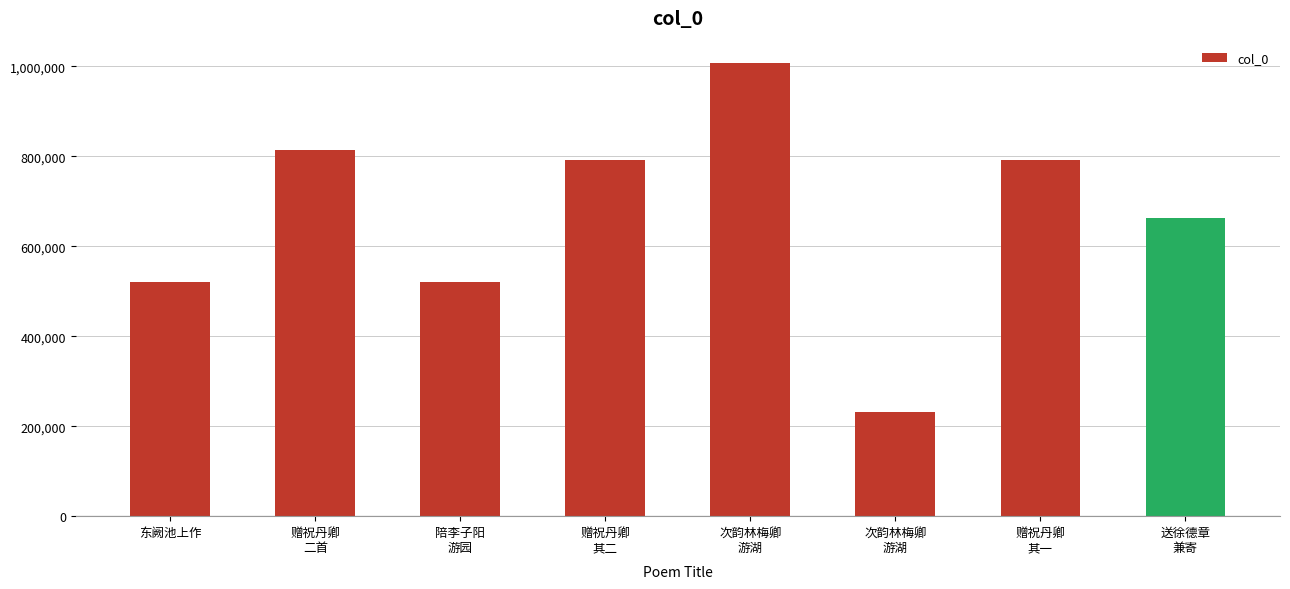

Is it true that the value at 赠祝丹卿
其二 is 790421?

True